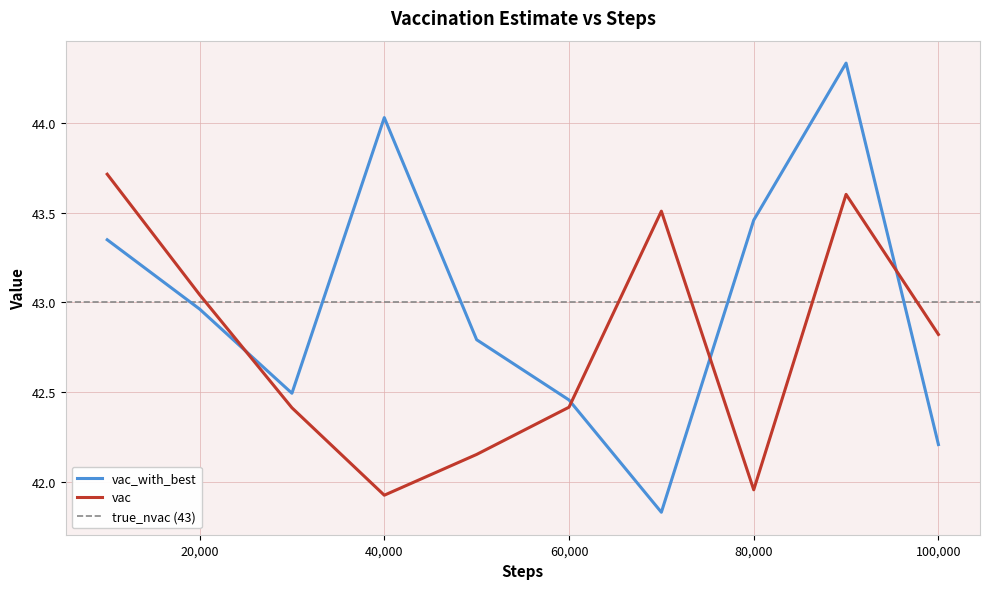

True or false: vac_with_best and vac cross at least once.

True